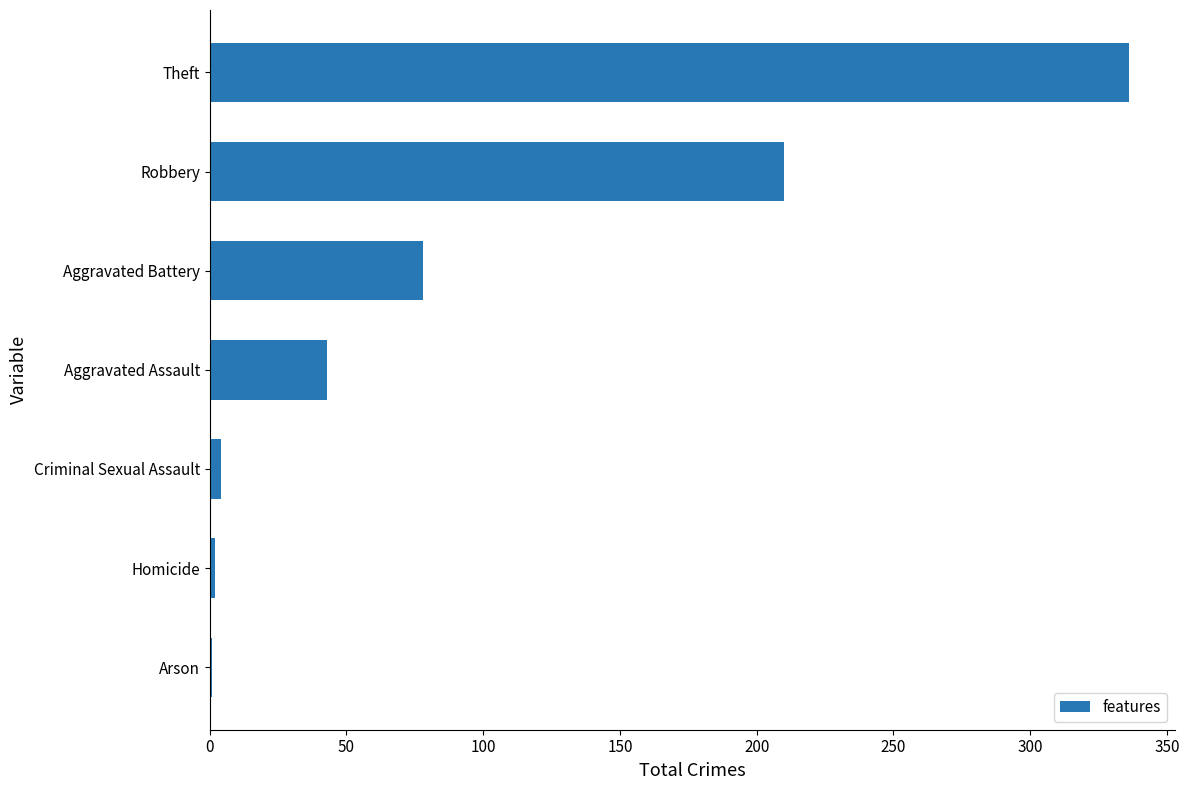

The value at Aggravated Assault is 65. True or false?

False